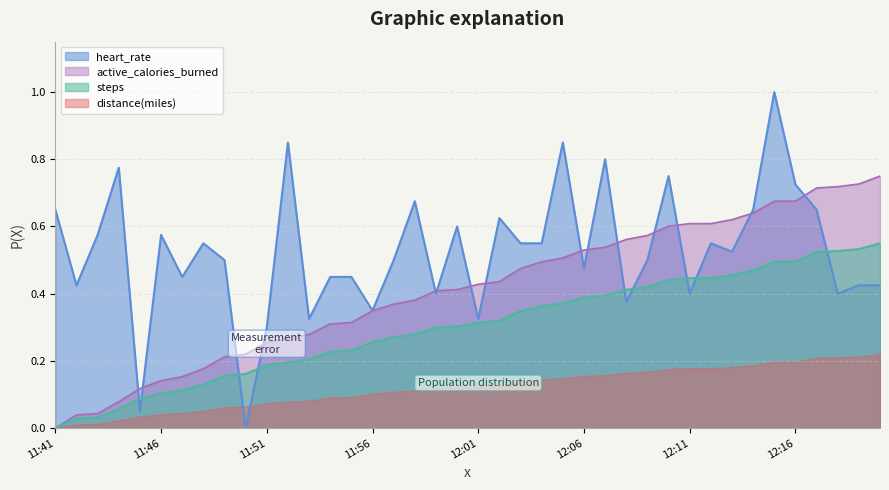

At which label does steps reach its minimum?

11:41